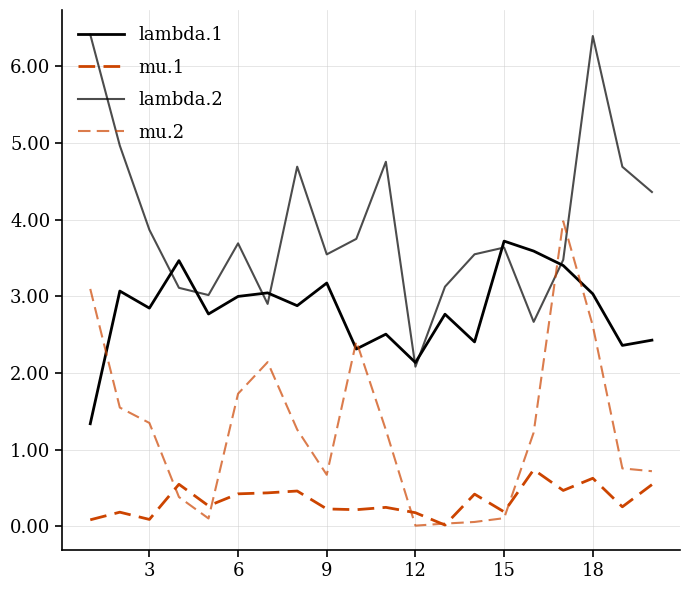

How many lines are shown in the chart?

4